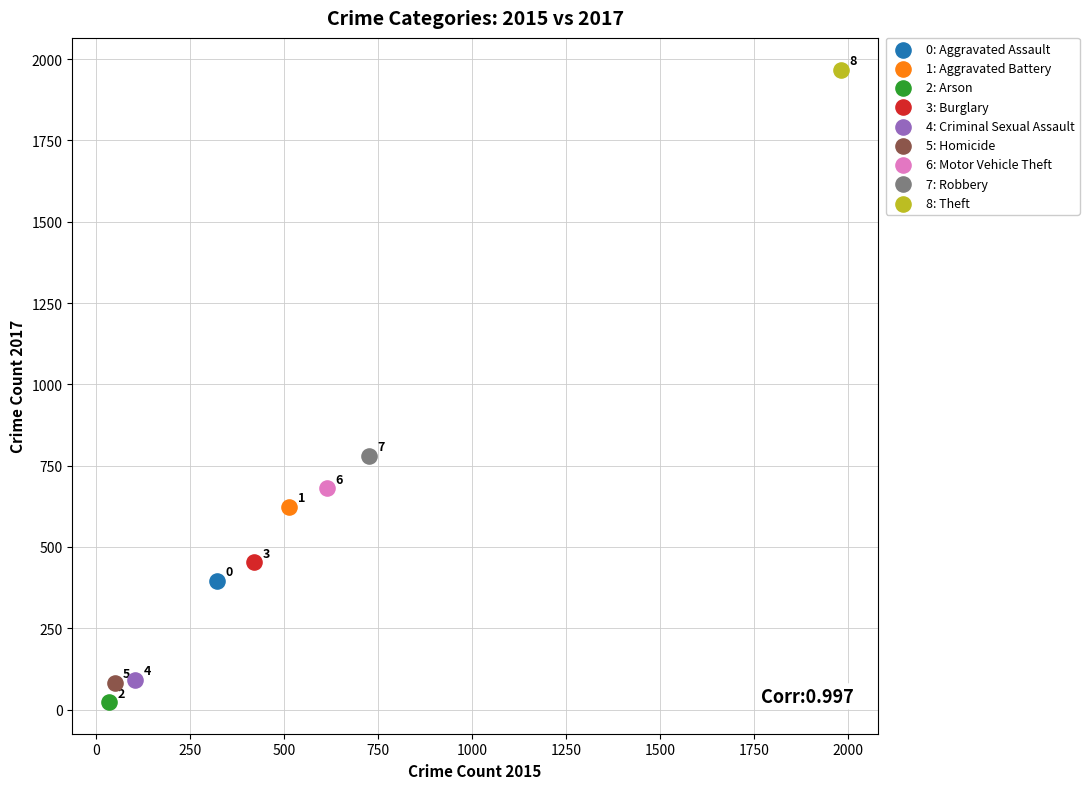

Which series reaches the maximum Y coordinate?

8: Theft